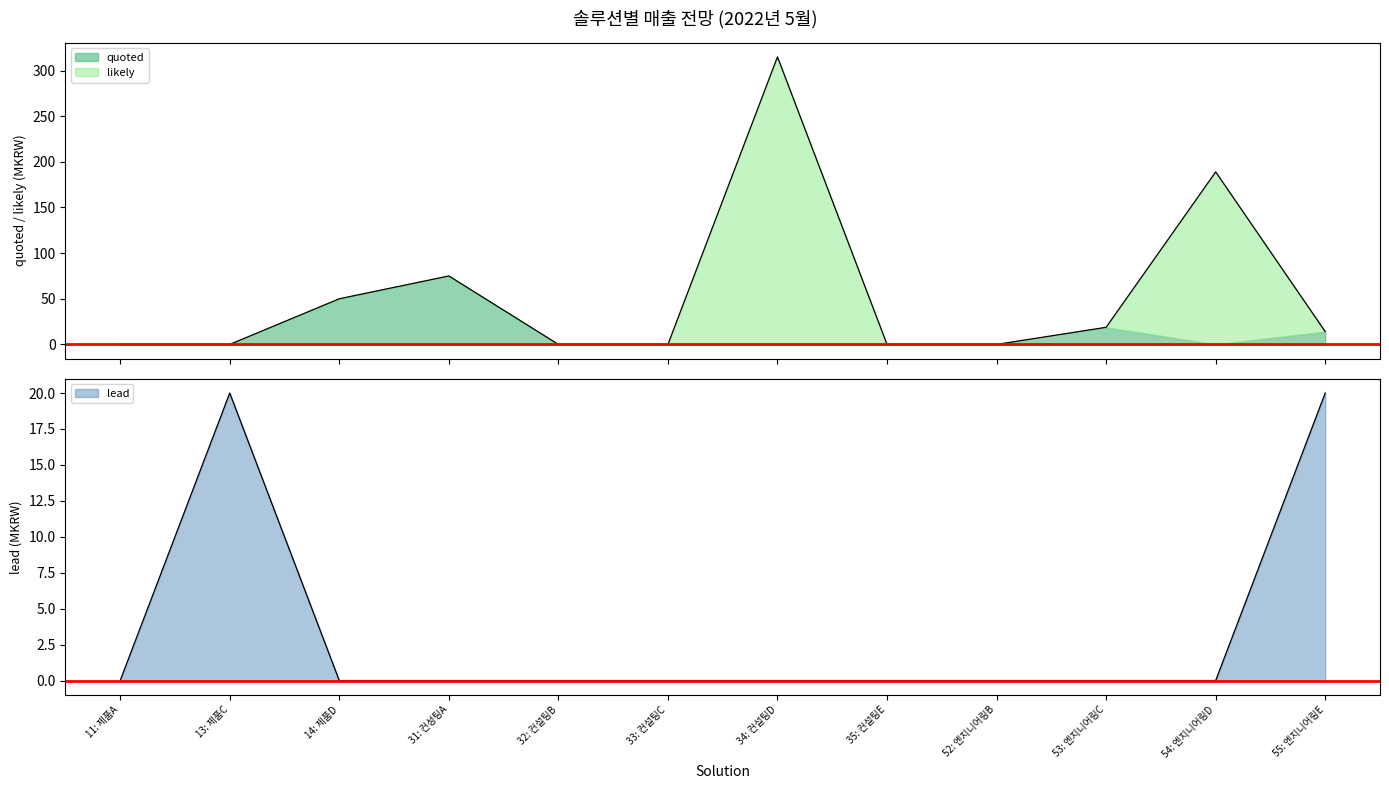

Reading left to right, transcribe all the data shown in this chart.

quoted: 0.0	0.0	50.0	75.0	0.0	0.0	0.0	0.0	0.0	18.8	0.0	14.0
likely: 0.0	0.0	0.0	0.0	0.0	0.0	315.0	0.0	0.0	0.0	189.0	0.0
lead: 0.0	20.0	0.0	0.0	0.0	0.0	0.0	0.0	0.0	0.0	0.0	20.0